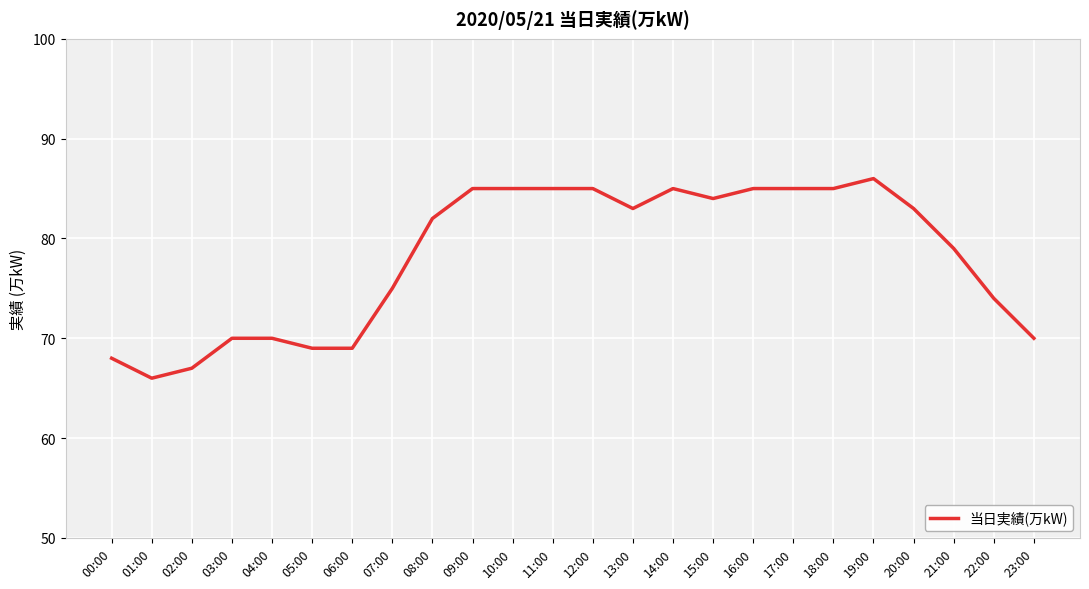

What is the maximum value shown in the chart?

86